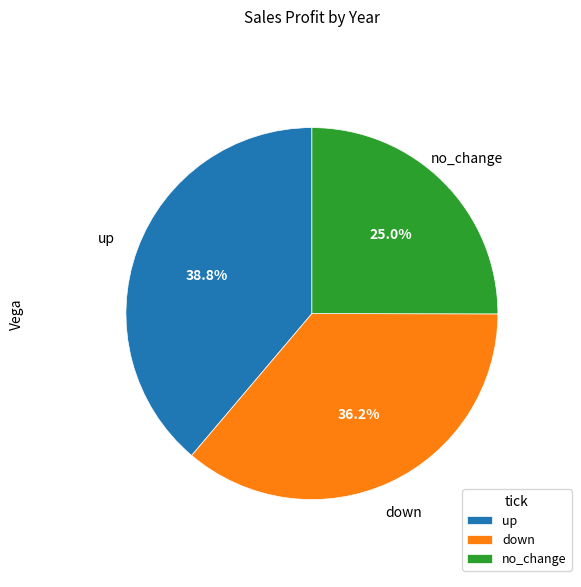

Between no_change and down, which is larger?

down